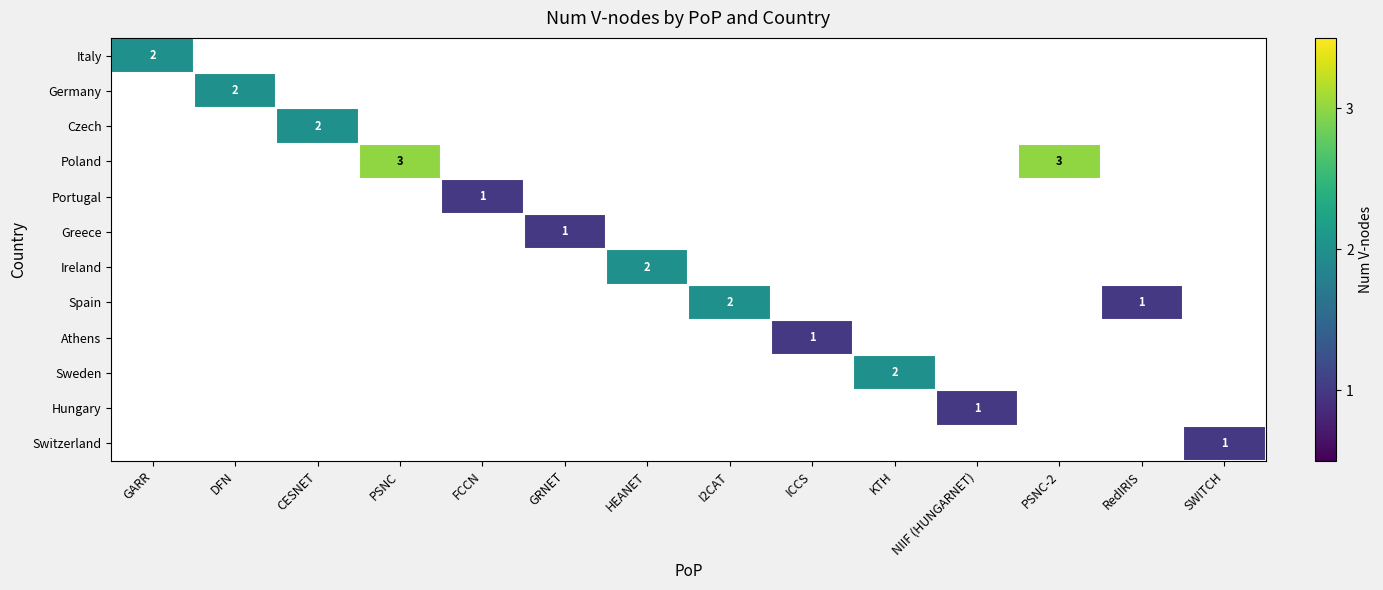

True or false: Sweden has a value of 1 at KTH.

False